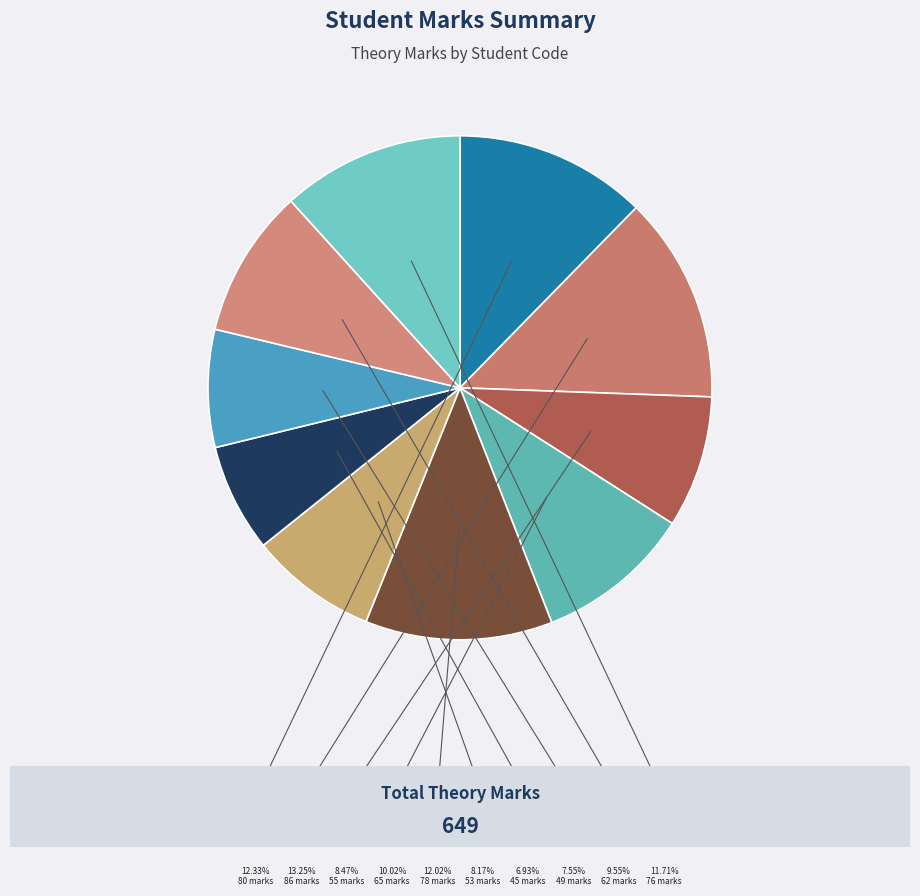

What is the change in value from 2023102 to 2023107?

-41